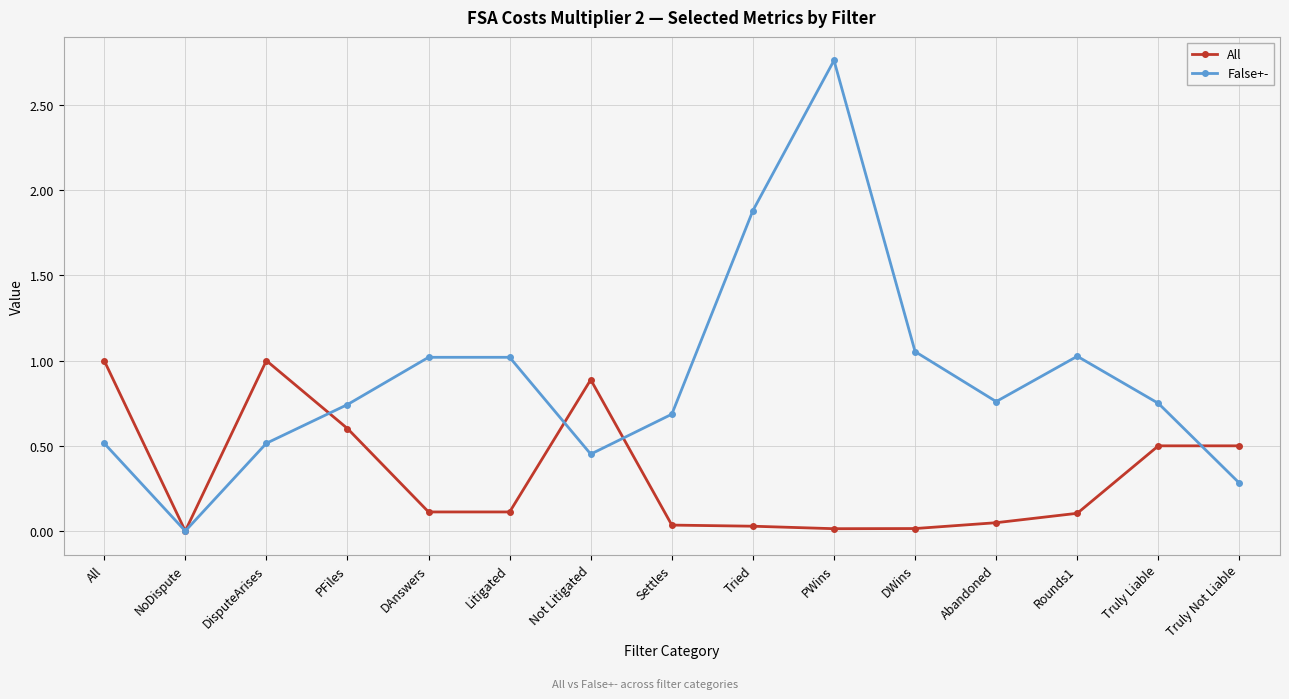

At which category is the sum across all series the highest?

PWins